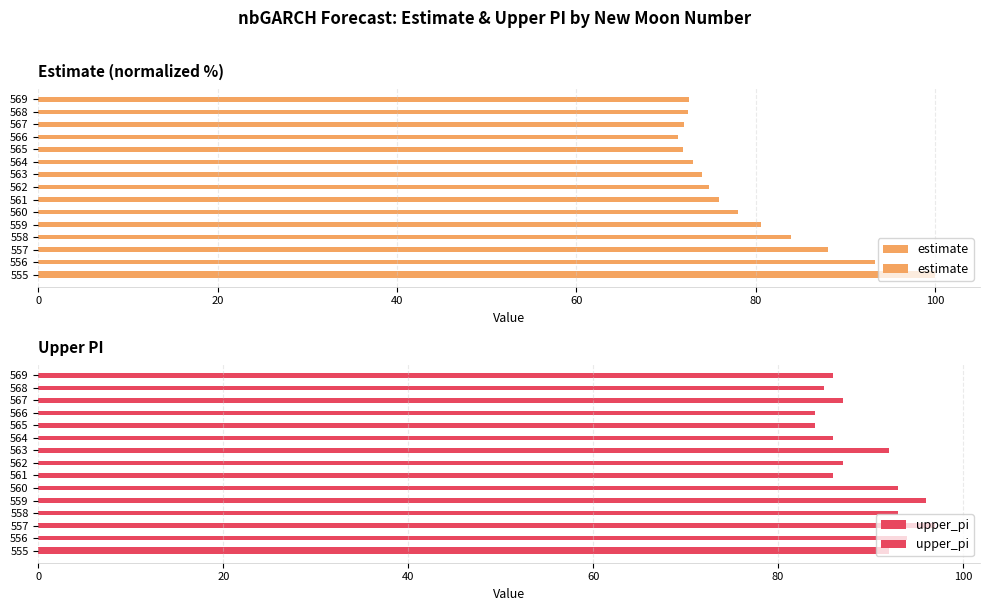

How many data points in estimate are less than 74?

7